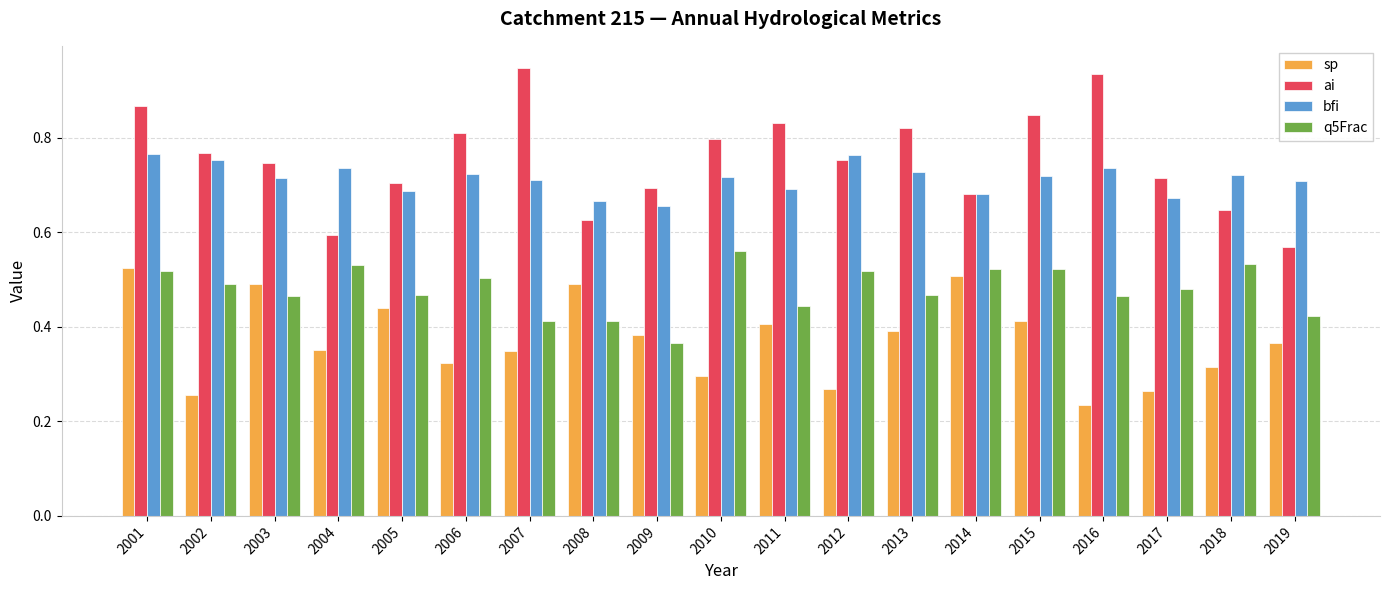

What is the total value across all series at 2018?

2.2